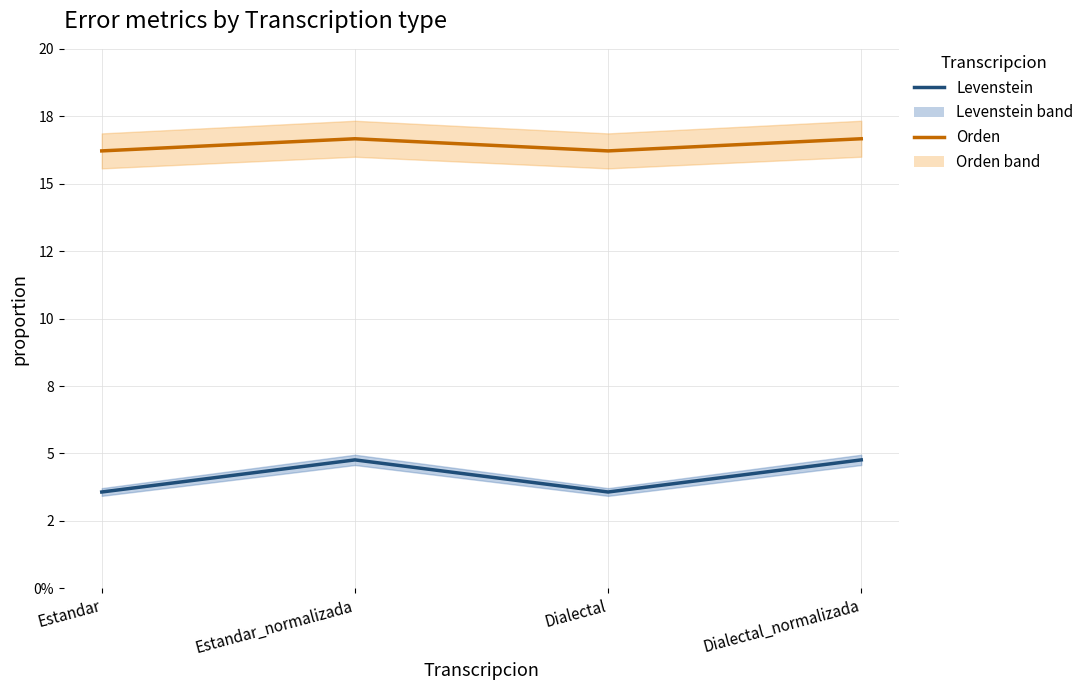

At which category is the sum across all series the highest?

Estandar_normalizada